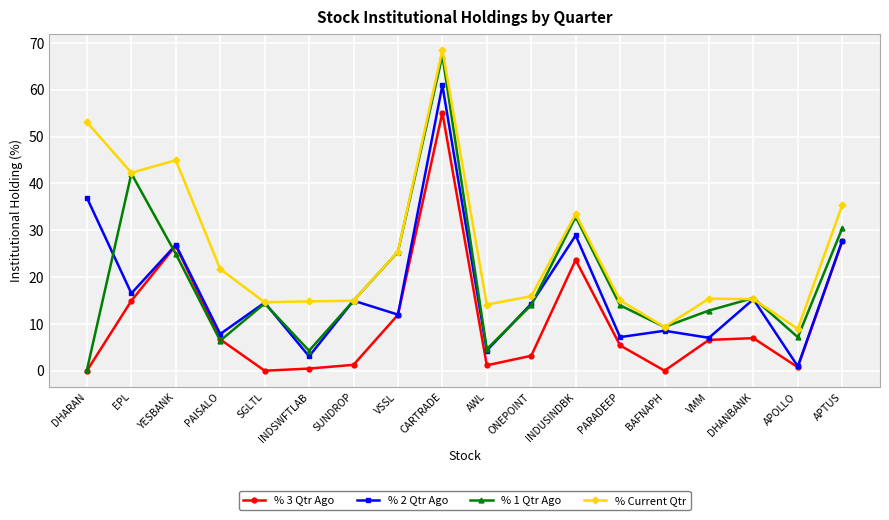

True or false: % Current Qtr and % 3 Qtr Ago intersect in this chart.

False